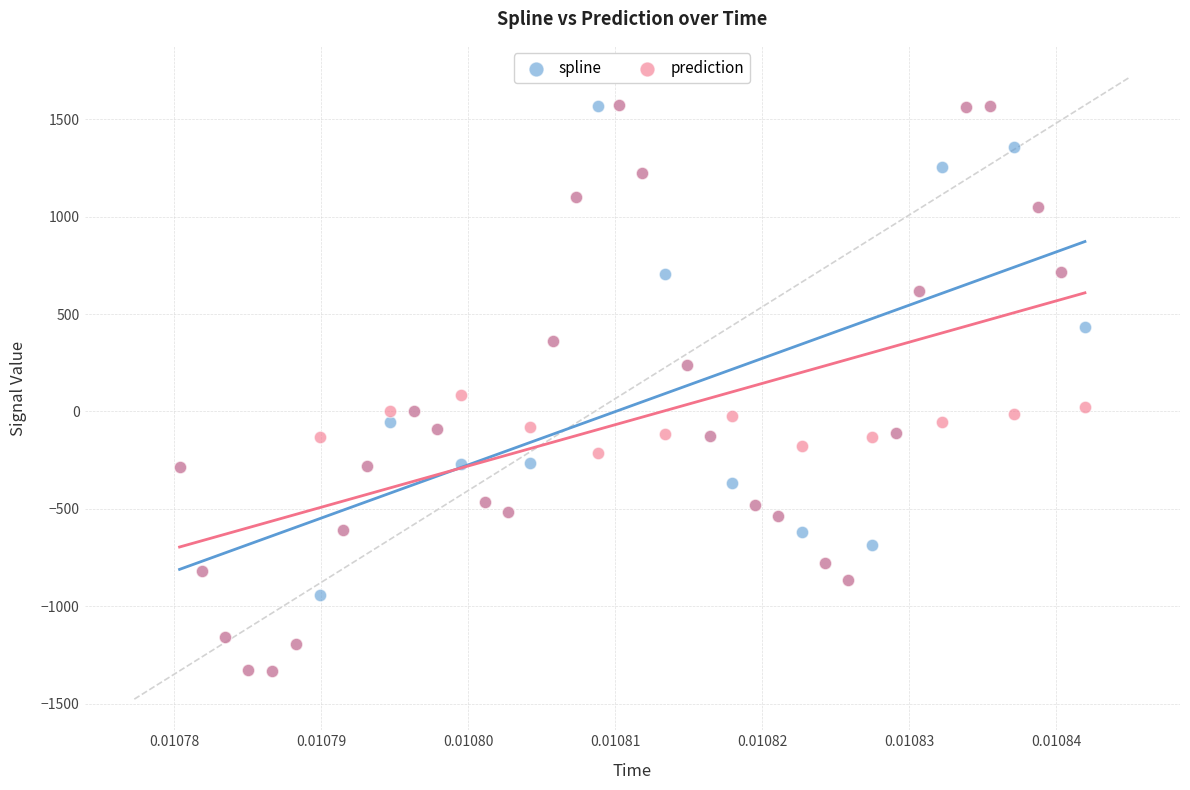

In the spline series, what Y value is closest to 120?

238.0